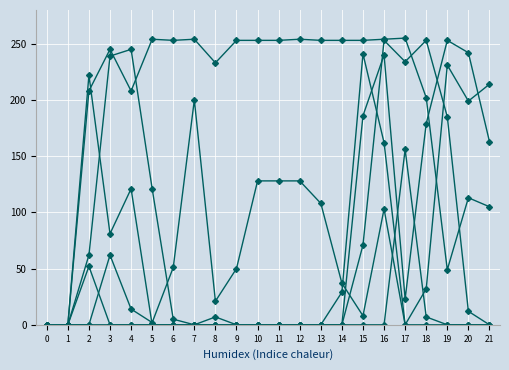

Is this an area chart (filled region under the line)?

No